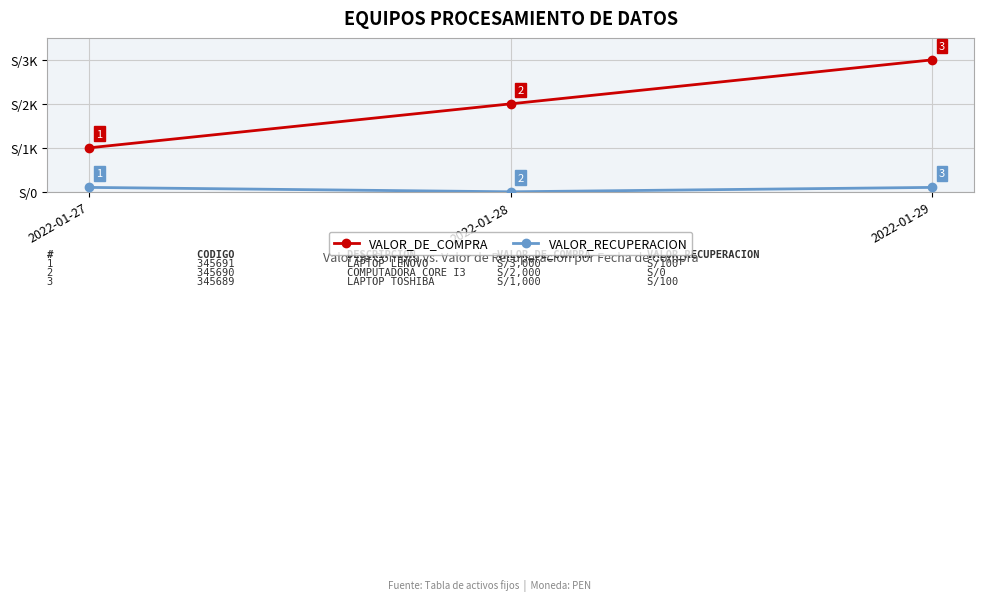

Where is VALOR_DE_COMPRA nearest to the value 2000?

2022-01-28